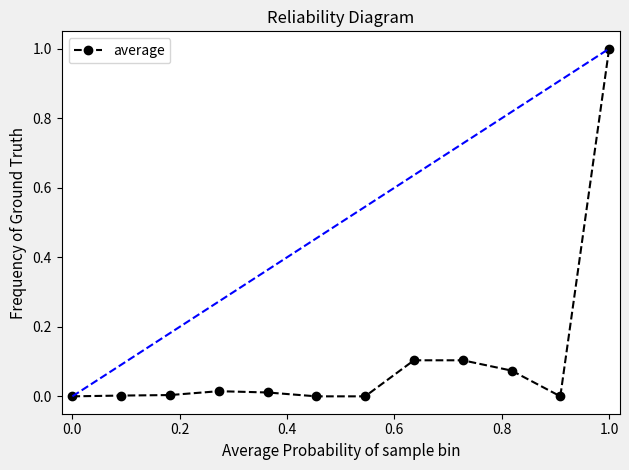

What is the value of the 12th point from the left?

1.0